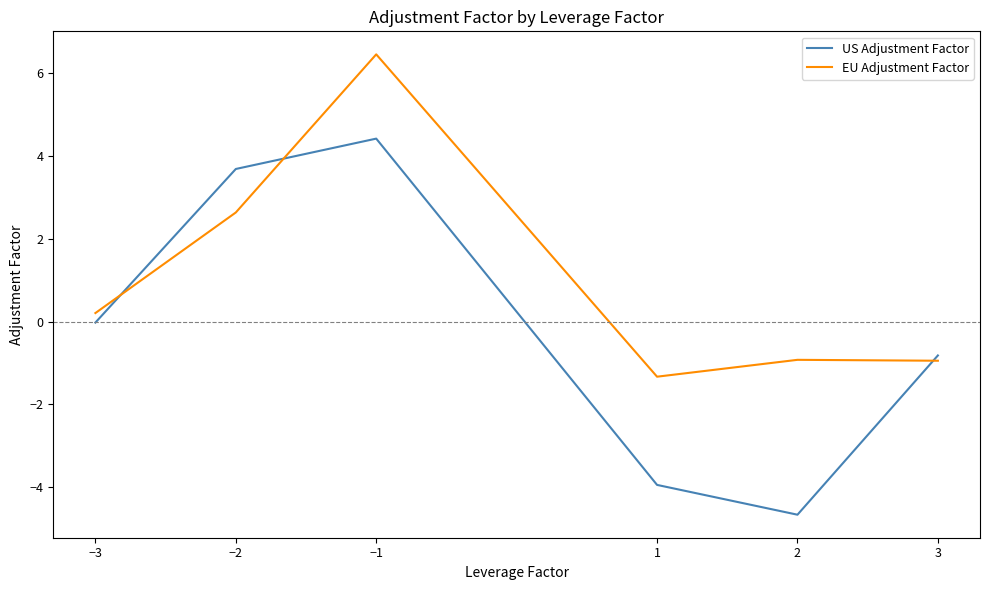

Is the value of US Adjustment Factor at 1 greater than the value of EU Adjustment Factor at 3?

No